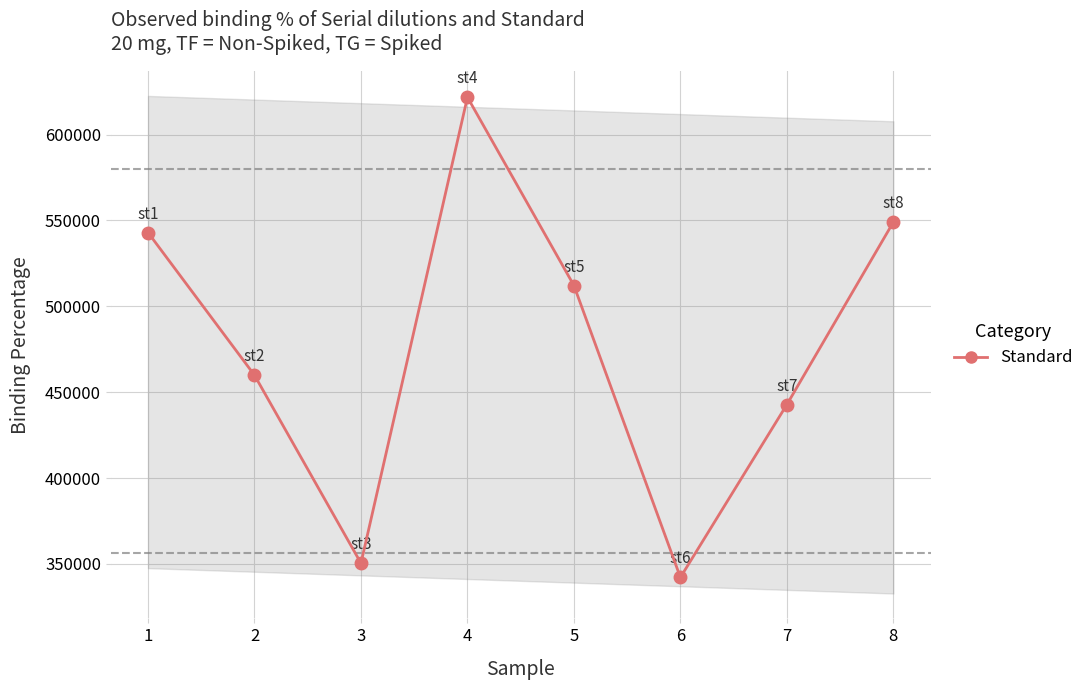

How many interior local valleys (lower than both neighbors) does the data have?

2